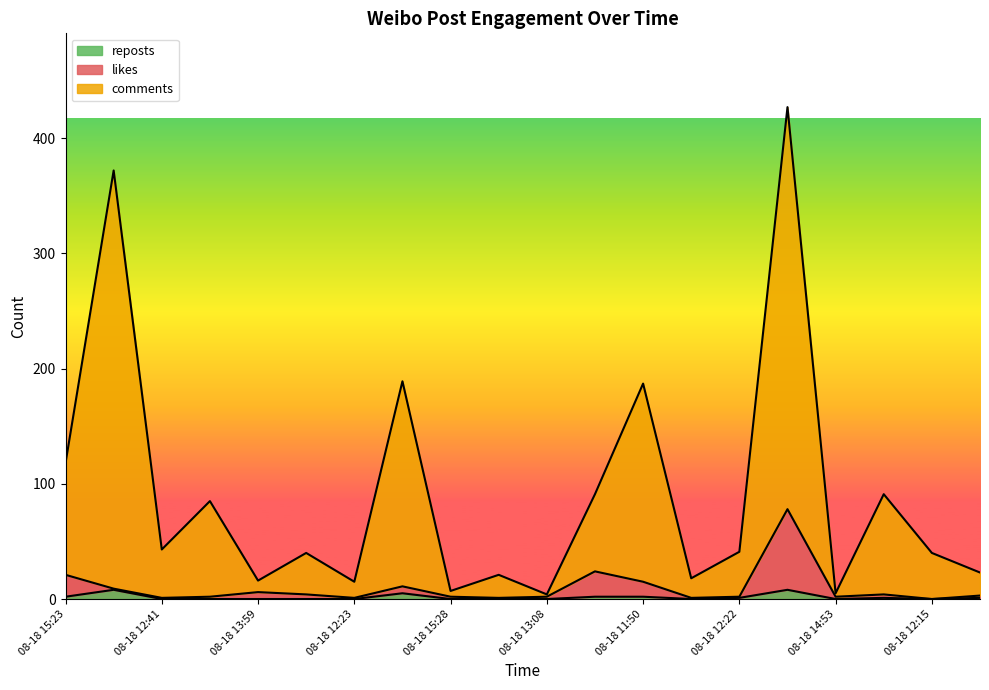

Between 08-18 12:03 and 08-18 13:45, which series saw the biggest shift?

comments